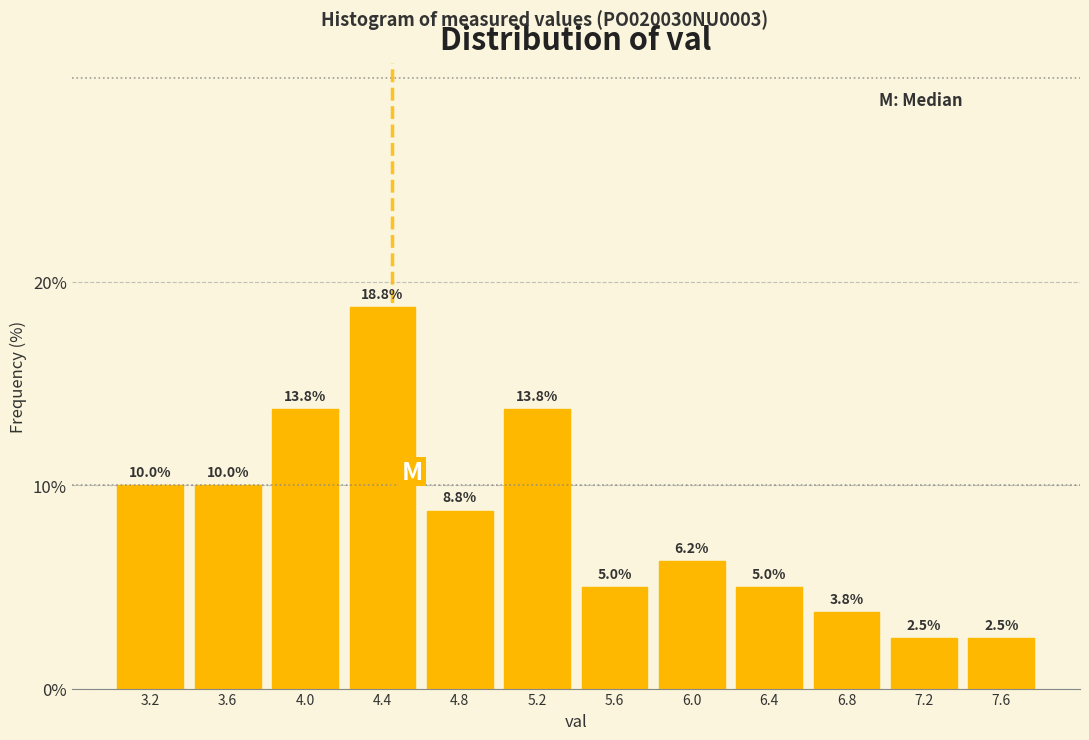

Reading left to right, list every bar in this chart as the range it spans on the x-axis followed by its height.

3.0 to 3.4: 10.0
3.4 to 3.8: 10.0
3.8 to 4.2: 13.8
4.2 to 4.6: 18.8
4.6 to 5.0: 8.8
5.0 to 5.4: 13.8
5.4 to 5.8: 5.0
5.8 to 6.2: 6.2
6.2 to 6.6: 5.0
6.6 to 7.0: 3.8
7.0 to 7.4: 2.5
7.4 to 7.8: 2.5